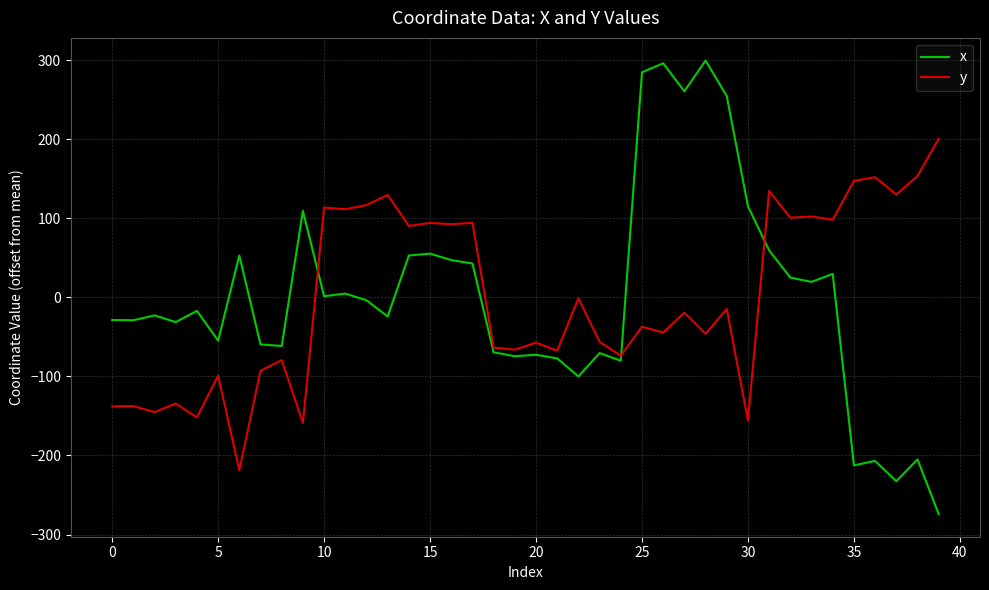

What is the smallest value displayed?

-274.1